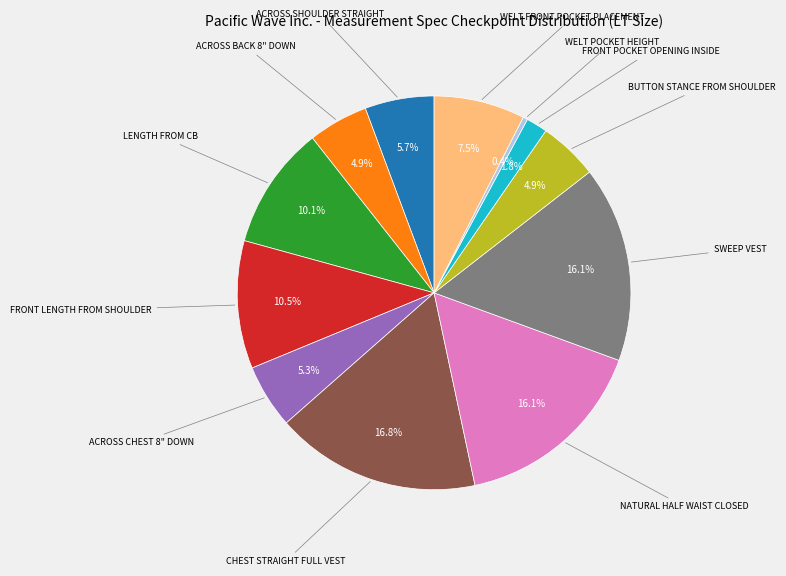

Is there any slice that represents more than half of the pie?

No